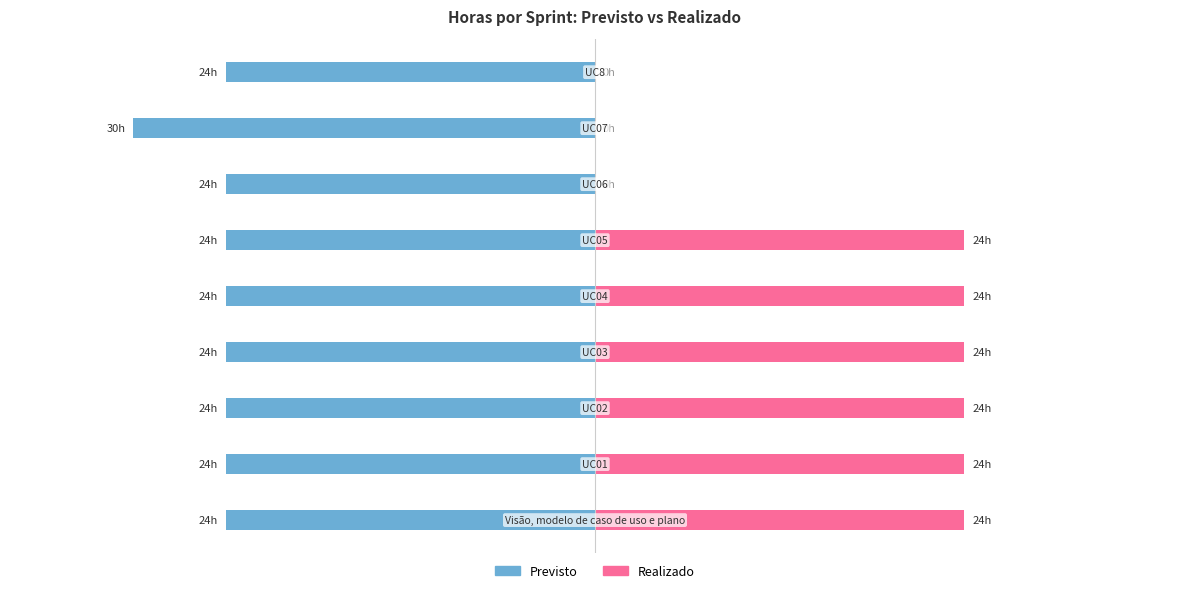

What is the value of the Realizado bar at the 3rd from the left?

24